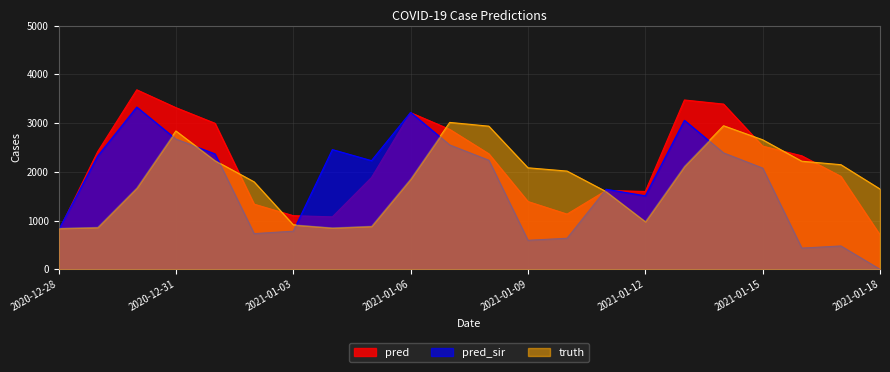

What is the approximate value of pred_sir at 2021-01-06?

3219.0